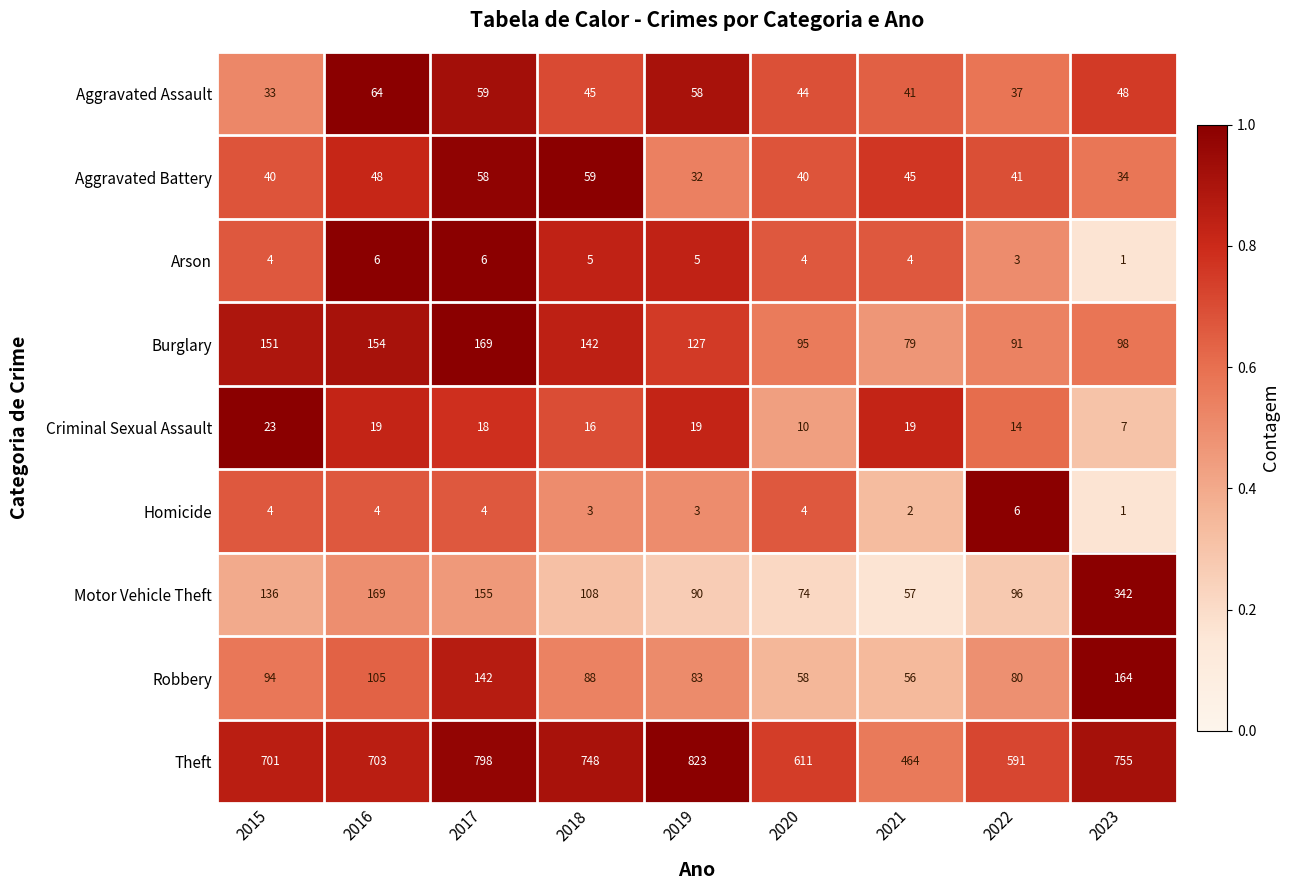

The value of Criminal Sexual Assault at 2022 is 4. True or false?

False